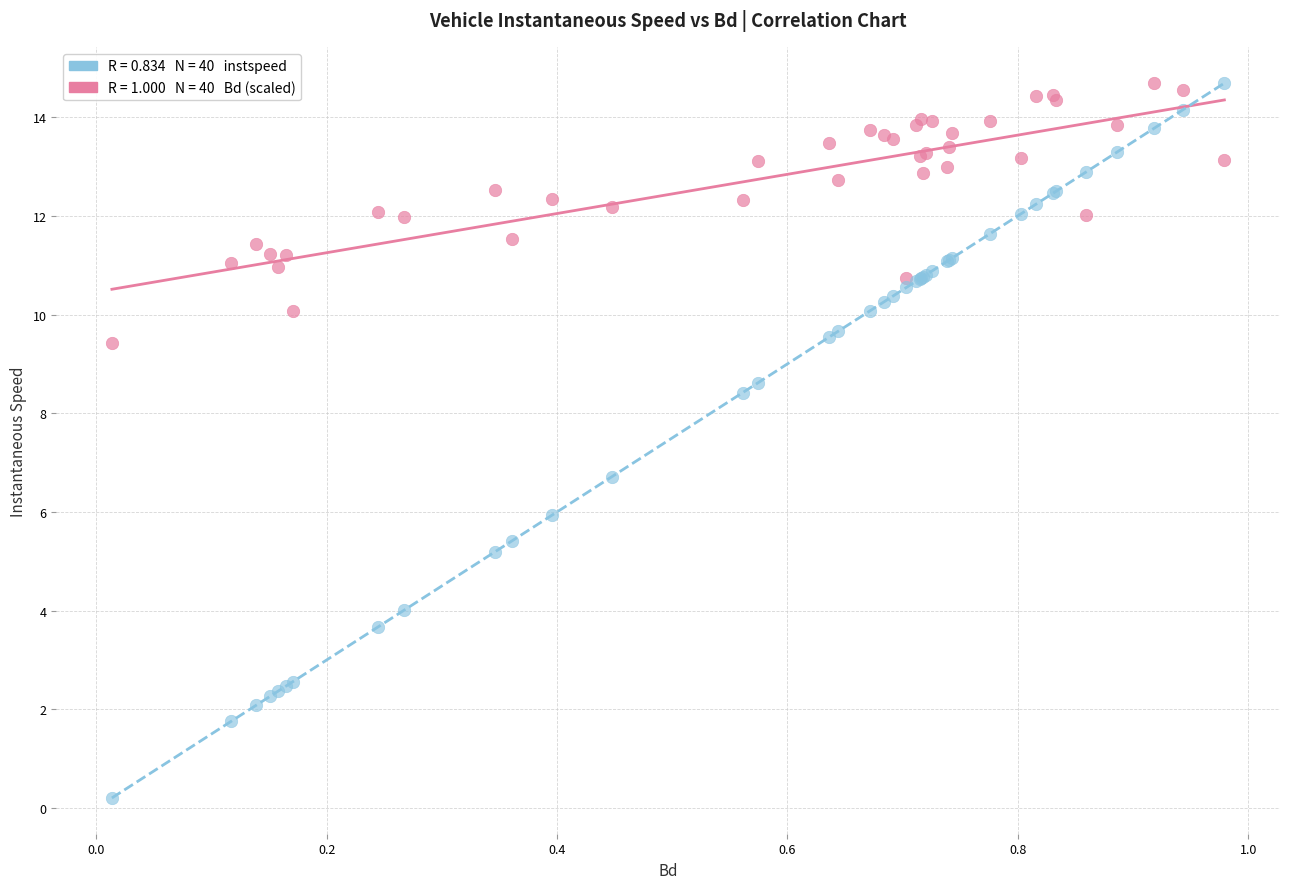

Across all series, what Y value is closest to 7?

6.7